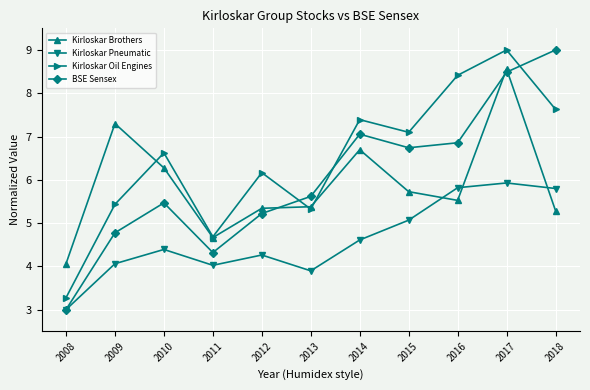

How many data points in Kirloskar Brothers are less than 5?

2